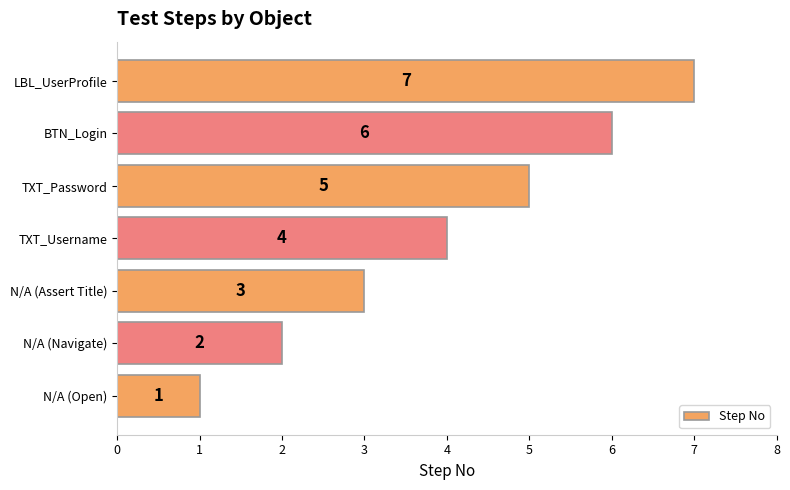

How many values are below 4?

3